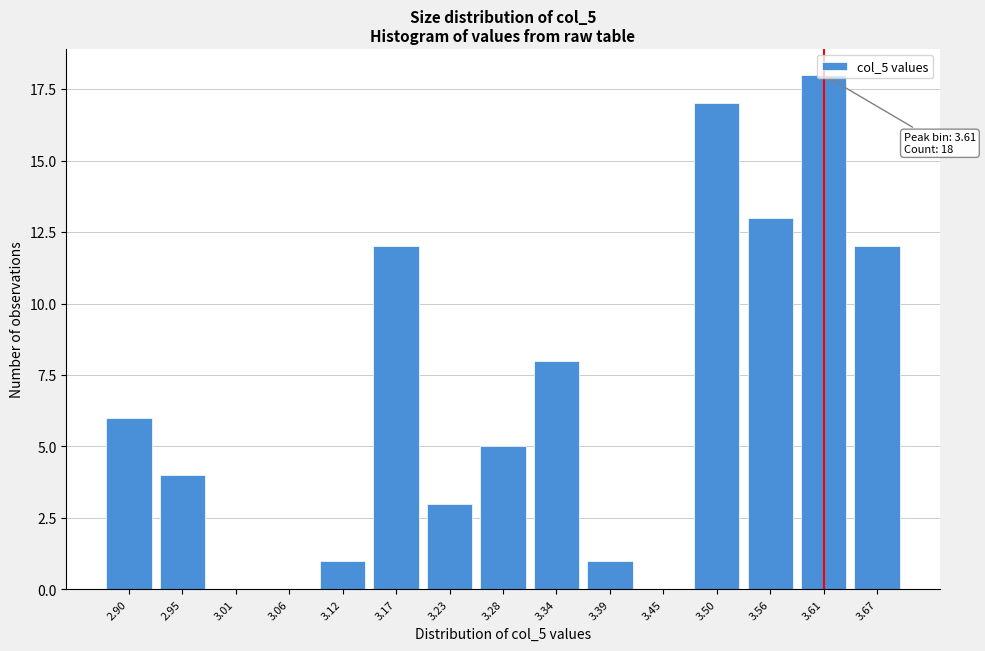

At which category does the chart reach its peak across all series?

3.61